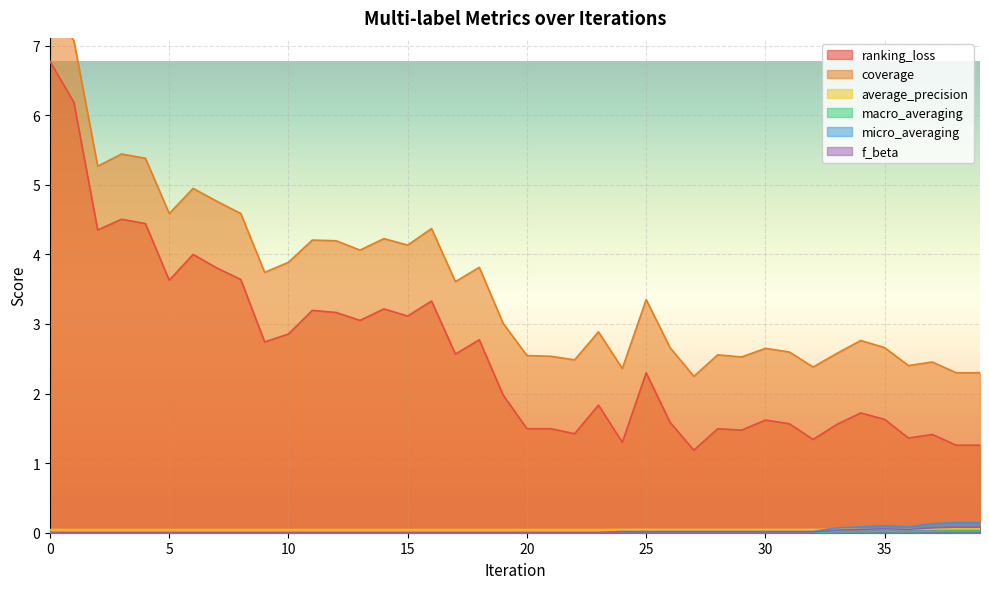

True or false: ranking_loss and macro_averaging cross at least once.

False